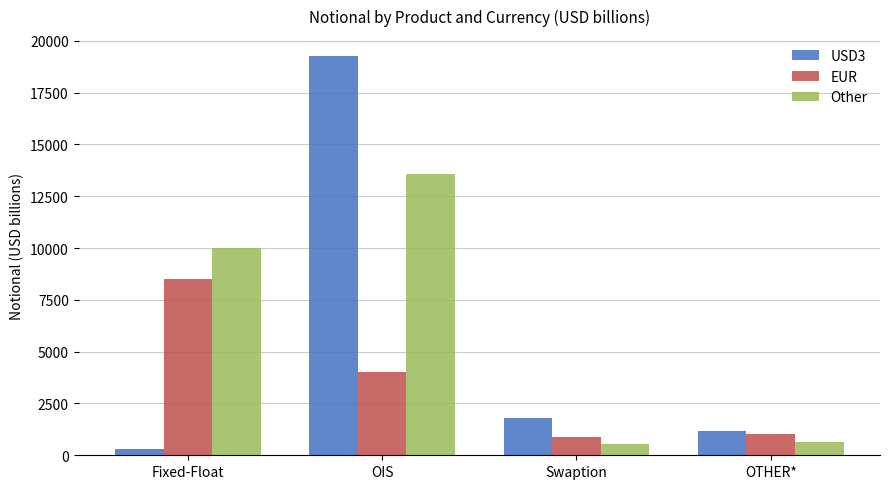

Rank the series by their maximum value, from lowest to highest.

EUR, Other, USD3